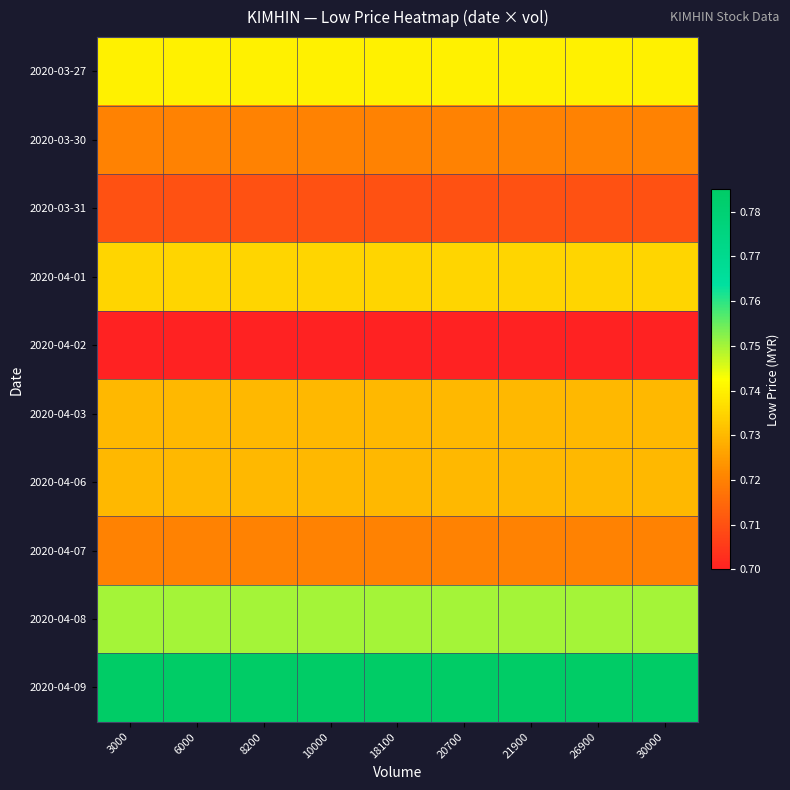

Rank the series at 20700 from highest to lowest value.

2020-04-09, 2020-04-08, 2020-03-27, 2020-04-01, 2020-04-03, 2020-04-06, 2020-03-30, 2020-04-07, 2020-03-31, 2020-04-02